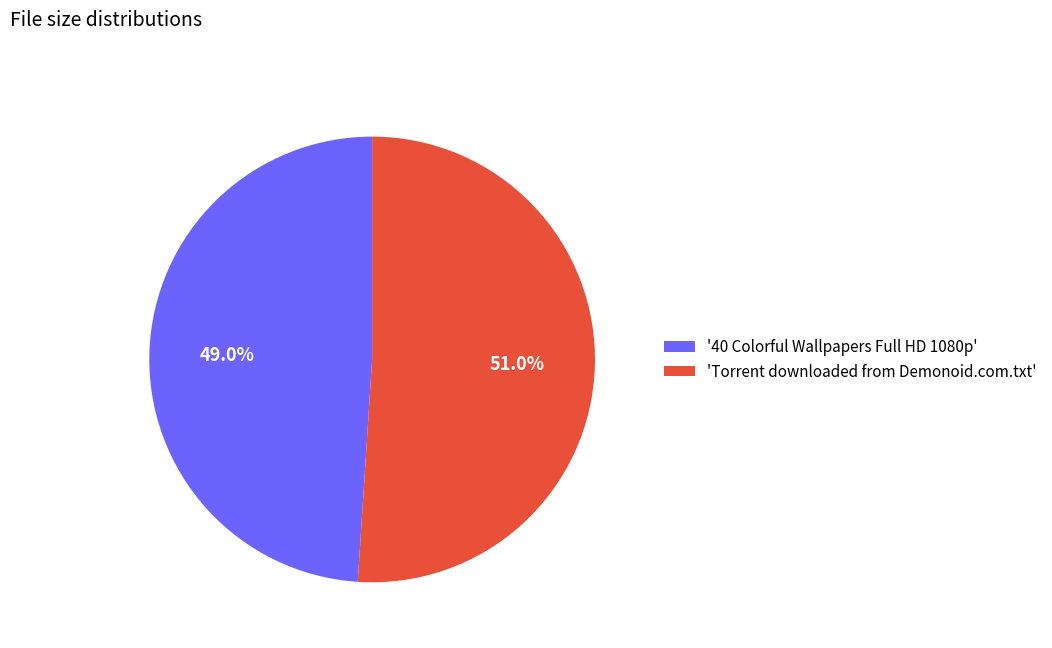

How many segments does this pie chart have?

2